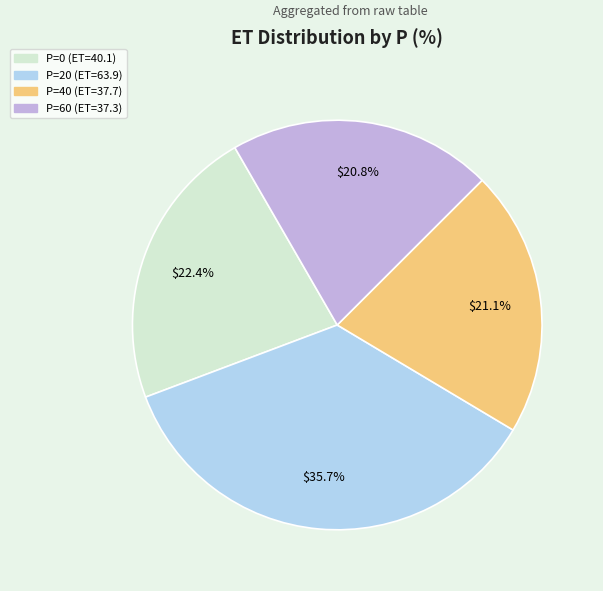

How many slices are in this pie chart?

4